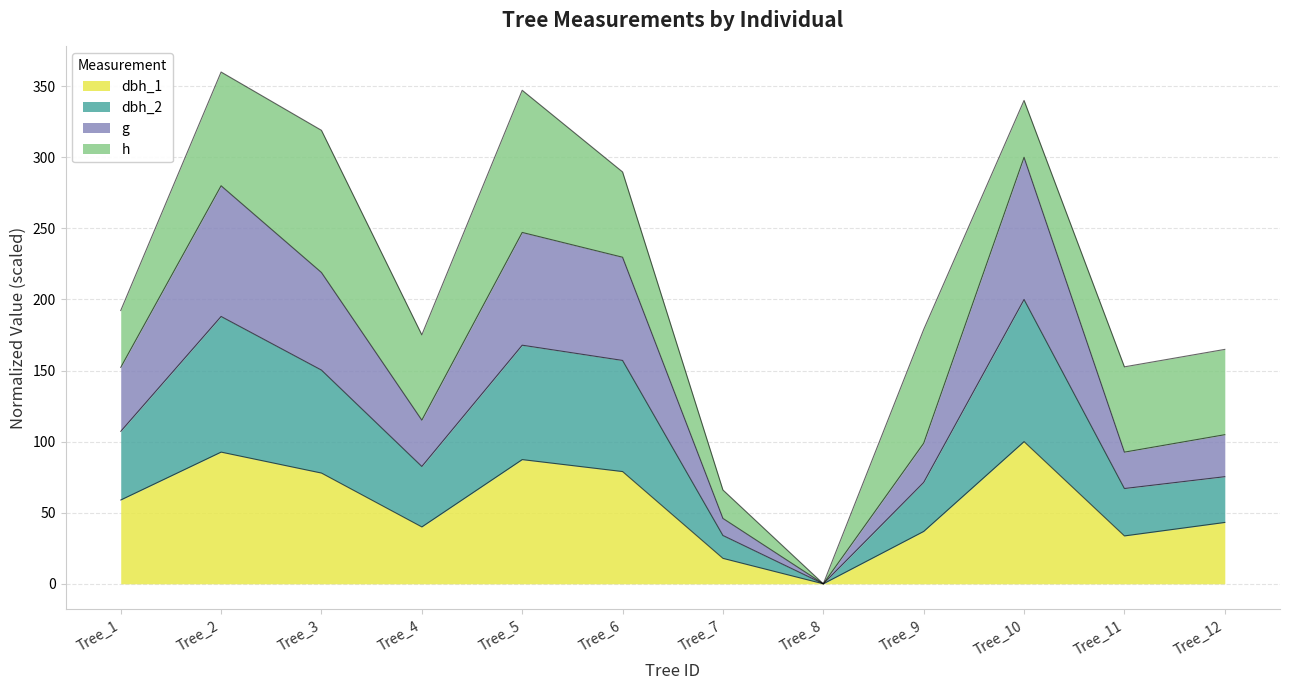

At which label does dbh_1 first exceed 58?

Tree_1